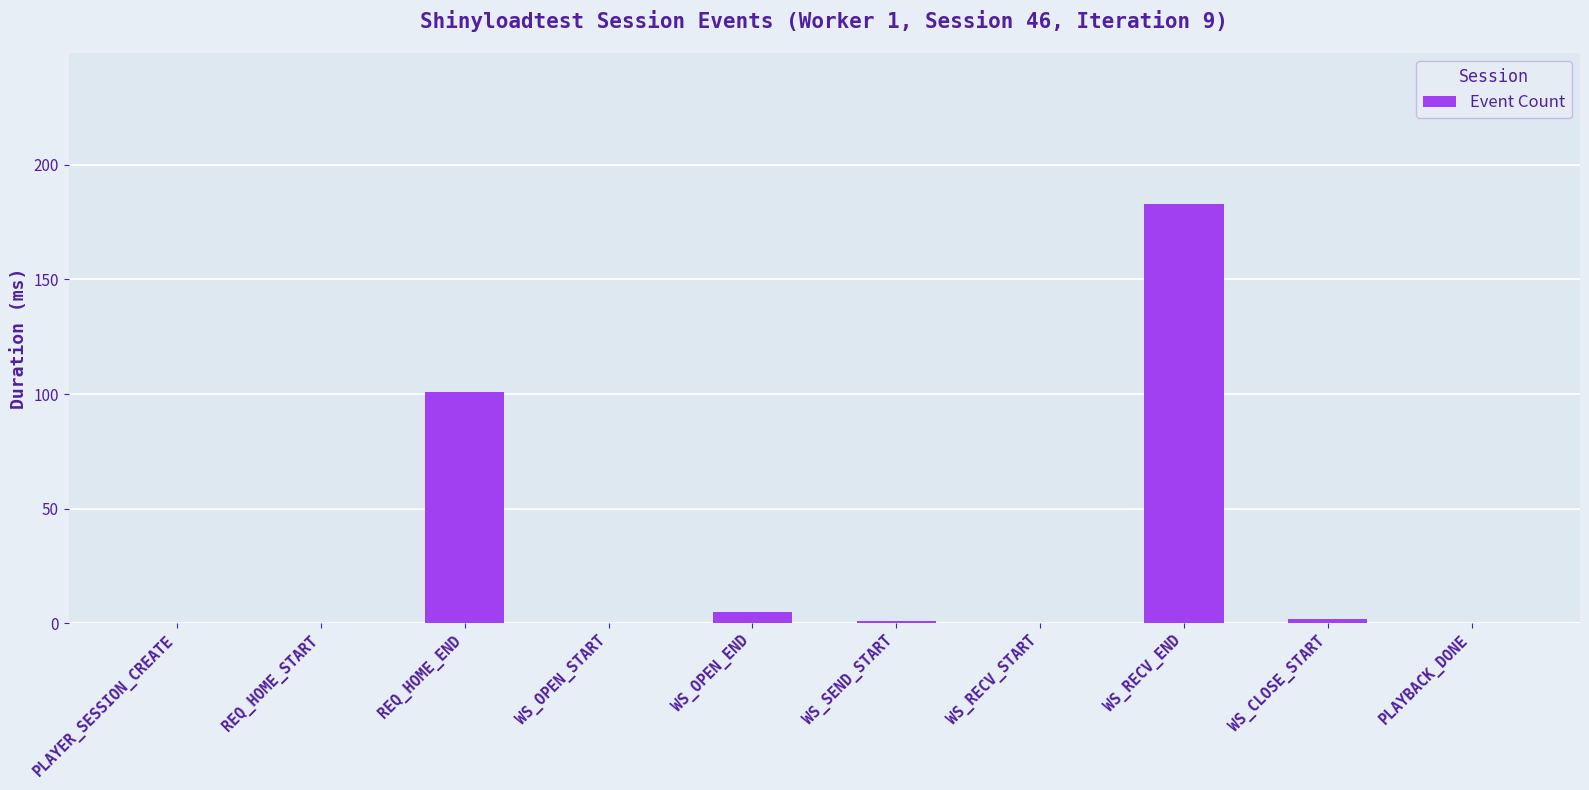

What is the sum of the values at WS_OPEN_END and REQ_HOME_END?

106